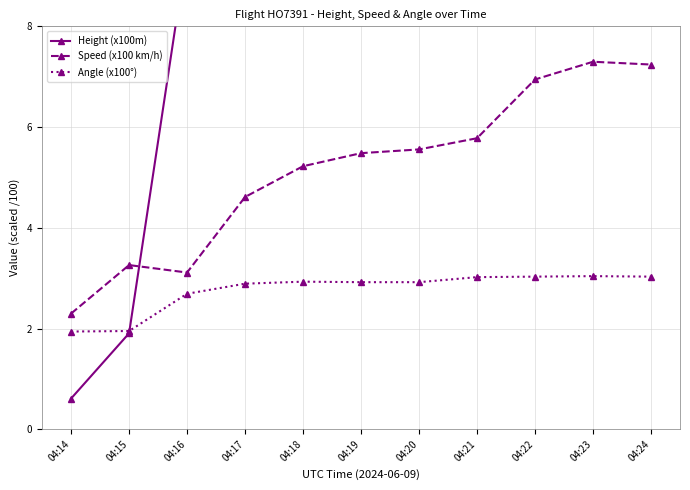

In Speed (x100 km/h), how many points are higher than both neighbors (excluding endpoints)?

2